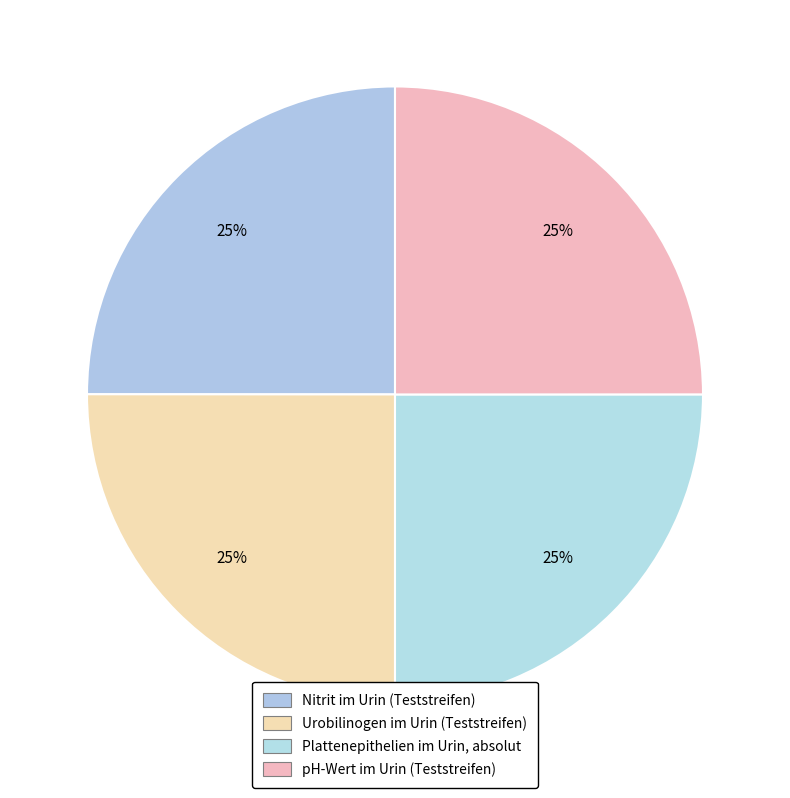

What is the total percentage of Plattenepithelien im Urin, absolut and Urobilinogen im Urin (Teststreifen)?

50.0%